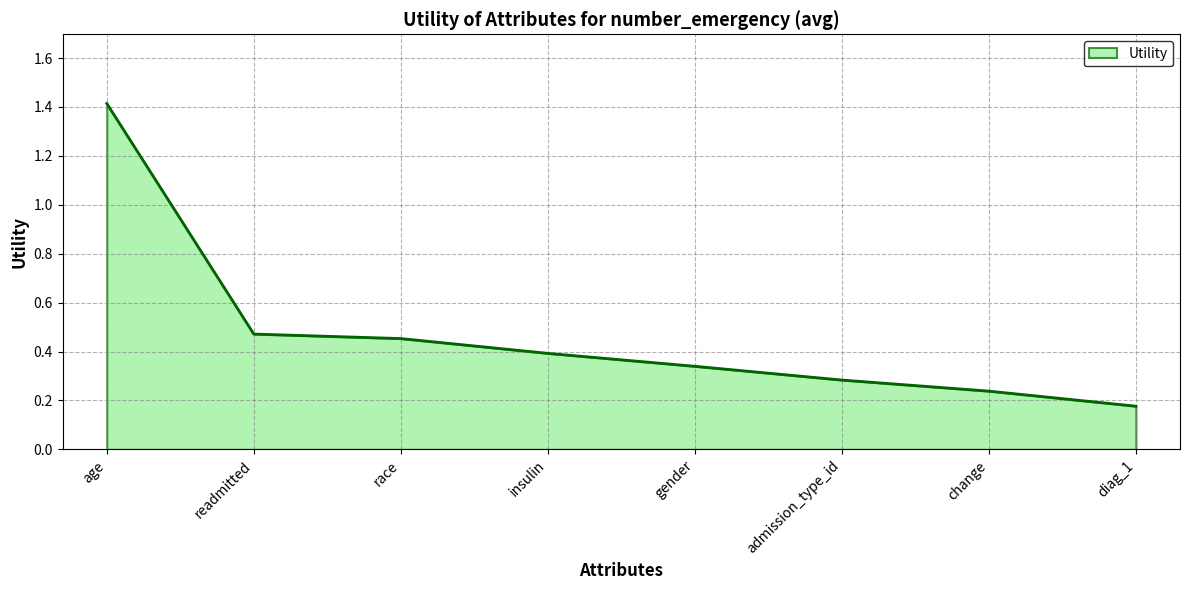

Does the chart display data point markers on the line(s)?

No